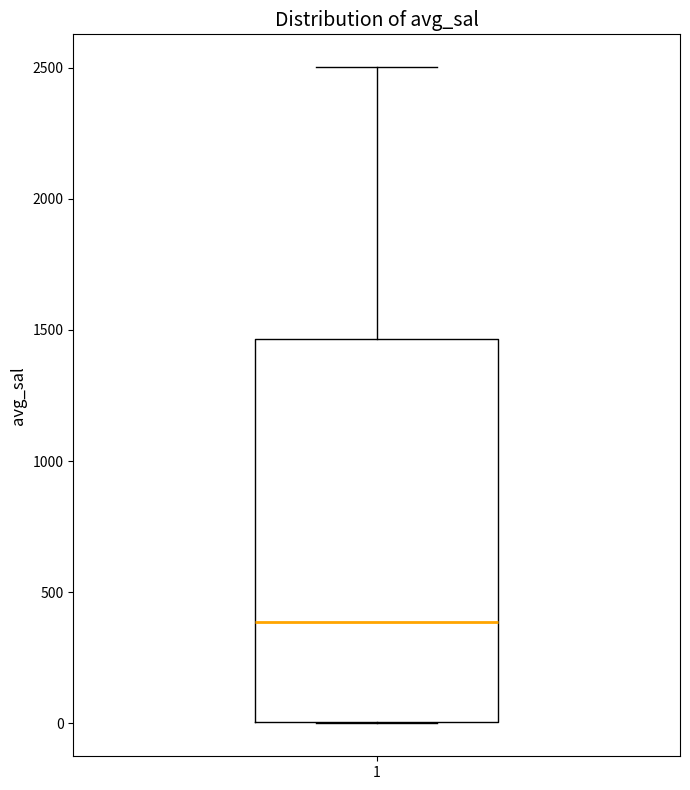

Where does the upper whisker of the box at x = 1 end on the y-axis? The values are not printed on the chart, so give them approximately, as read against the axis.

2500